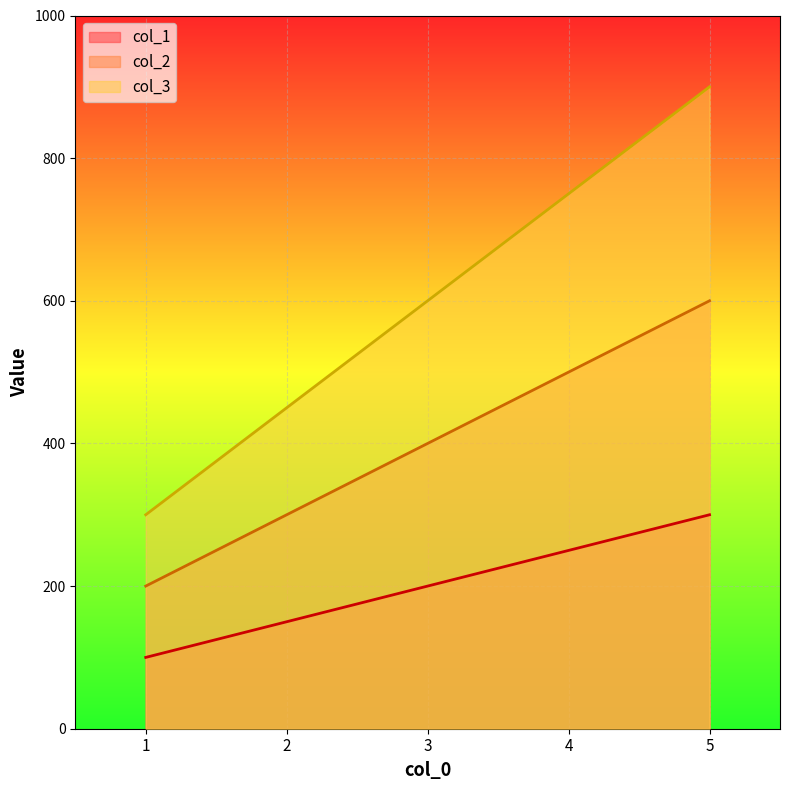

Reading right to left, list all the values displayed in this chart.

col_1: 300	250	200	150	100
col_2: 600	500	400	300	200
col_3: 900	750	600	450	300